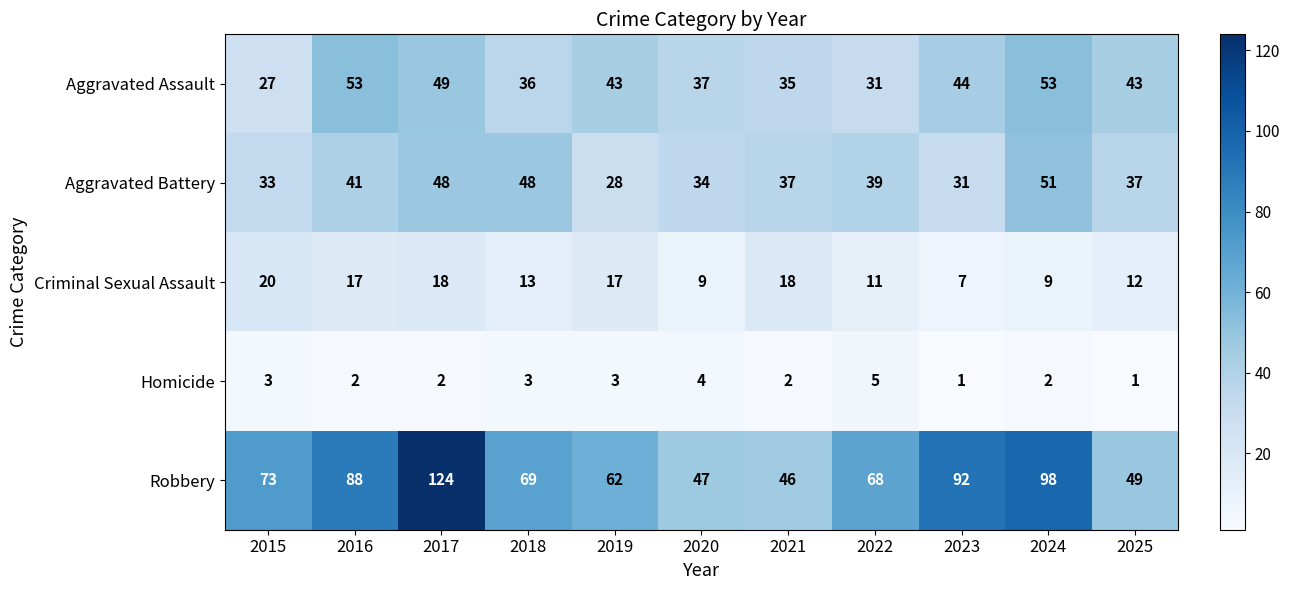

Which series changed the most between 2016 and 2025?

Robbery